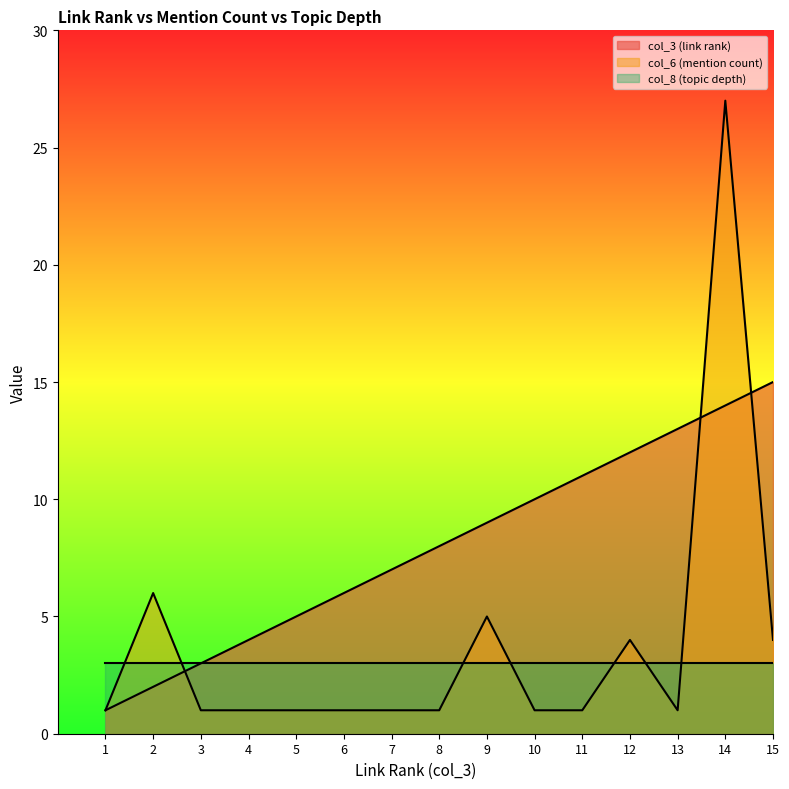

Which series ends up on top after the final intersection of col_3 (link rank) and col_6 (mention count)?

col_3 (link rank)